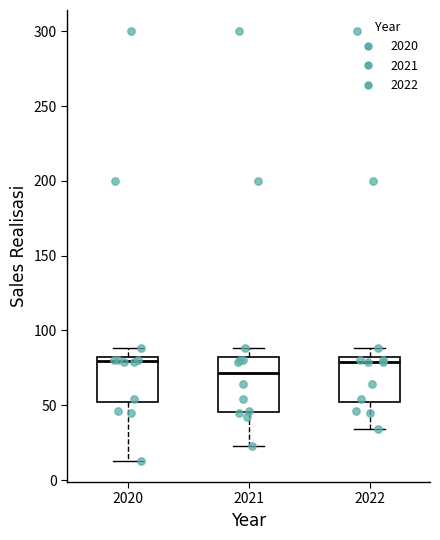

Reading left to right, read every box against the y-axis: the position of its median line, the range the box covers, and the ends of its whiskers. The values are not printed on the chart, so give them approximately, as read against the axis.

2020: median 80 (just below the box's upper edge), box 50 to 80, whiskers 15 to 90
2021: median 70, box 45 to 80, whiskers 25 to 90
2022: median 80 (just below the box's upper edge), box 50 to 80, whiskers 35 to 90